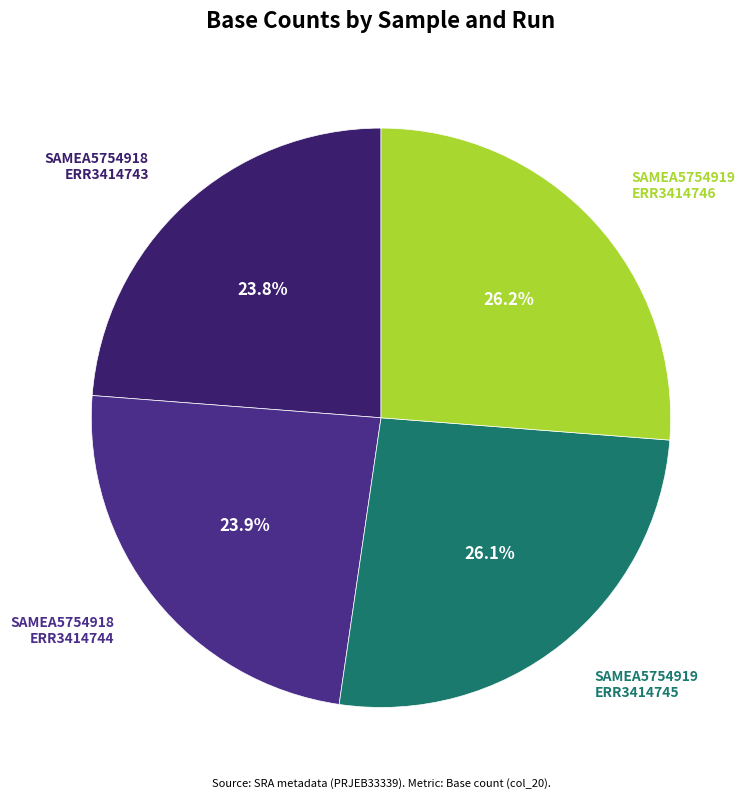

Does SAMEA5754919 ERR3414746 represent more than half of the total?

No